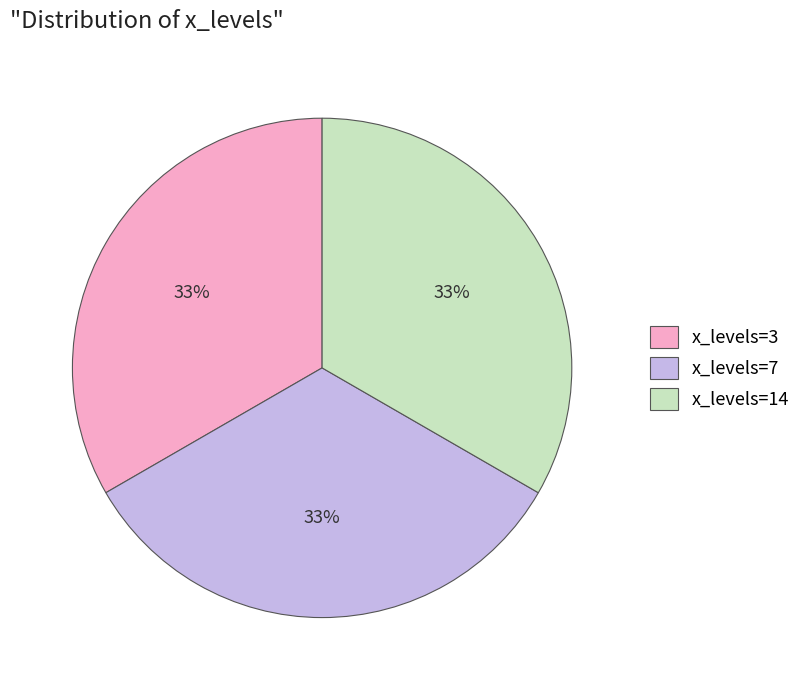

What percentage is the x_levels=3 slice, to the nearest percent?

33%